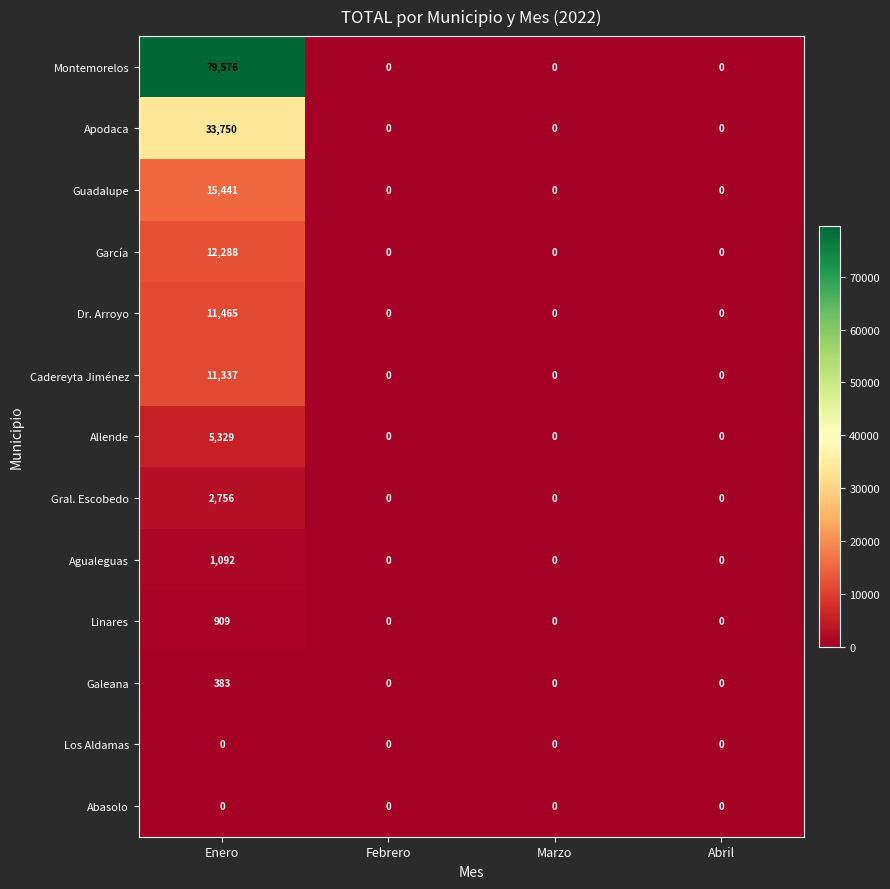

What is the difference between the maximum and second lowest values in the Linares series?

909